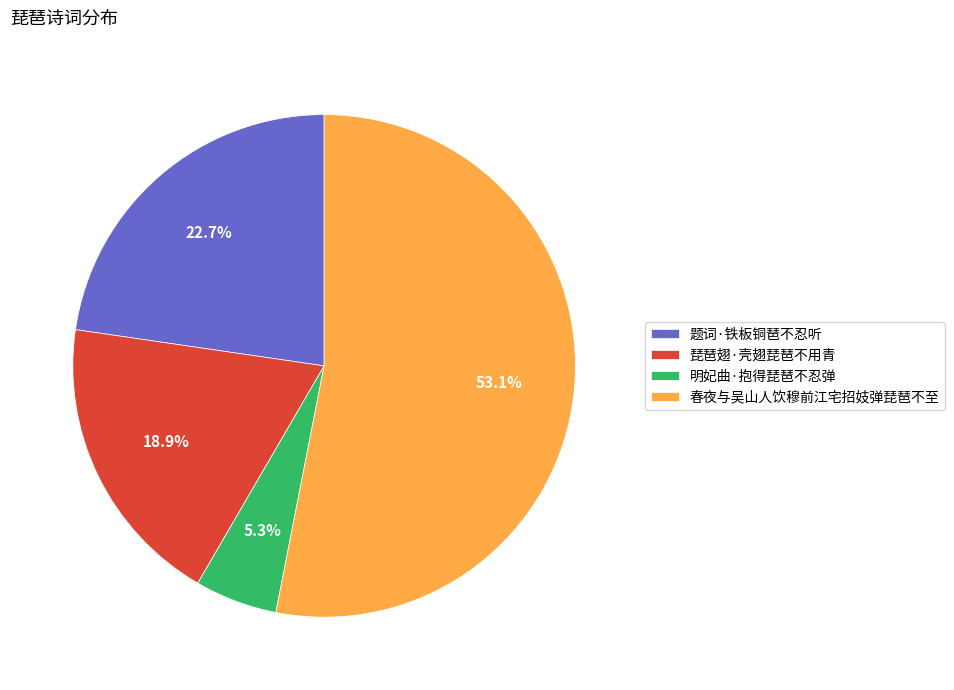

Which slice represents more than half of the pie?

春夜与吴山人饮穆前江宅招妓弹琵琶不至